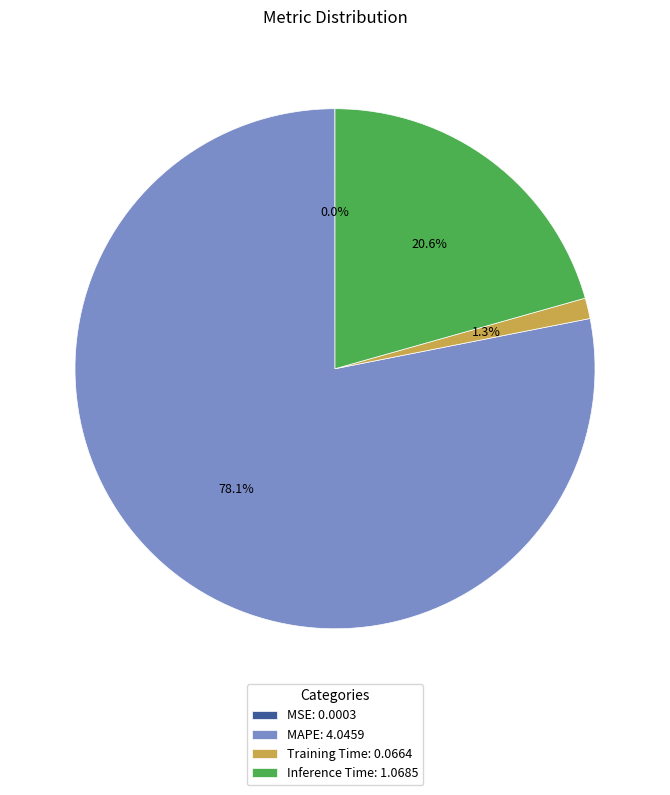

Is Inference Time: 1.0685 the majority of the pie?

No